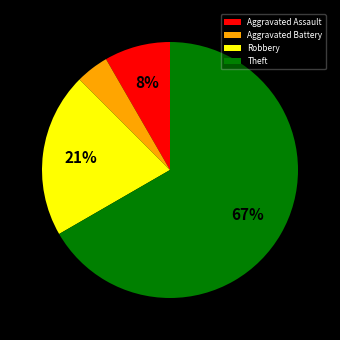

How many segments does this pie chart have?

4